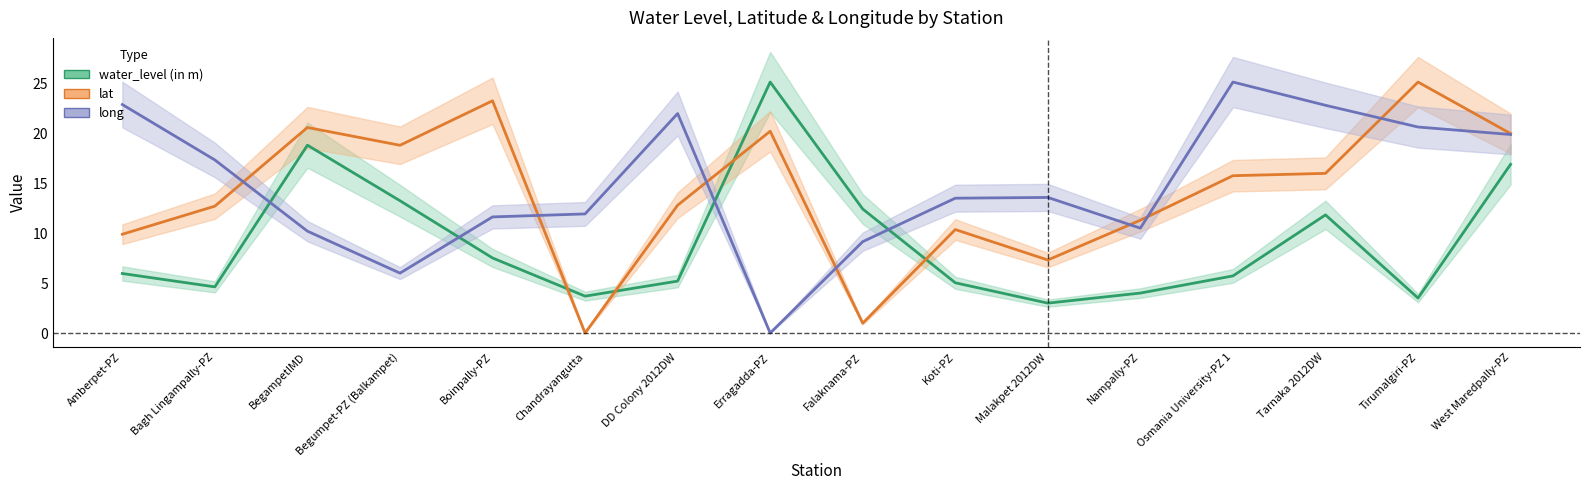

At how many categories does at least one series exceed 8?

16